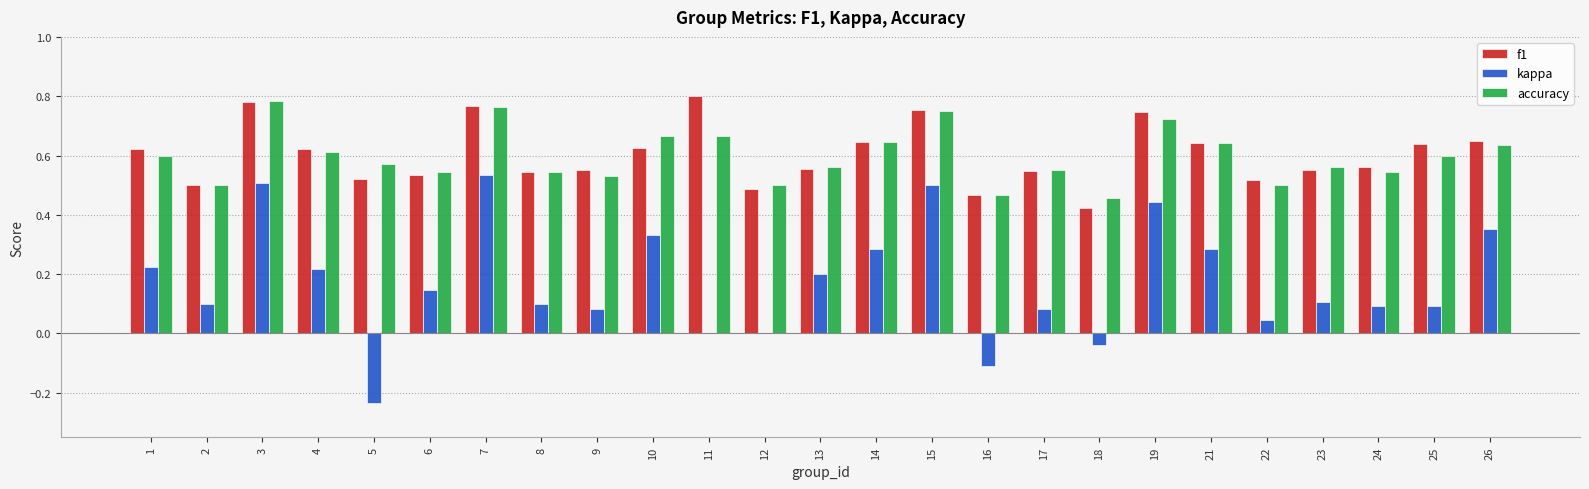

What are all the series names shown in the legend?

f1, kappa, accuracy